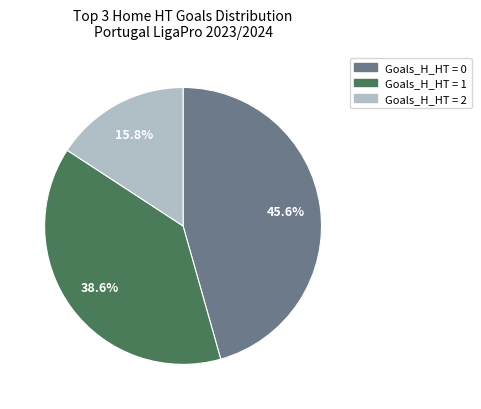

Is there a majority slice in this chart?

No